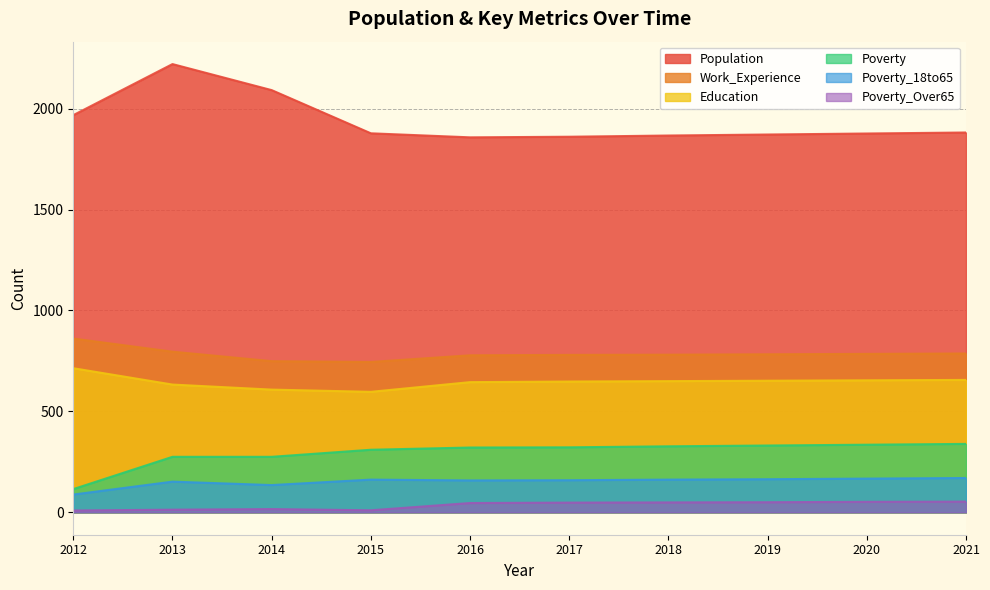

The Education series shows 608 at 2014. True or false?

True